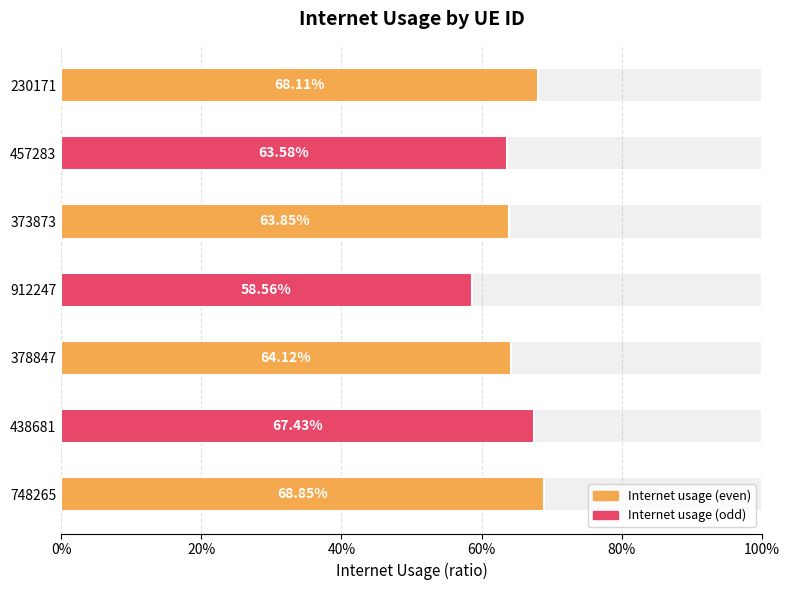

Are the bars grouped side by side (vs. stacked)?

No